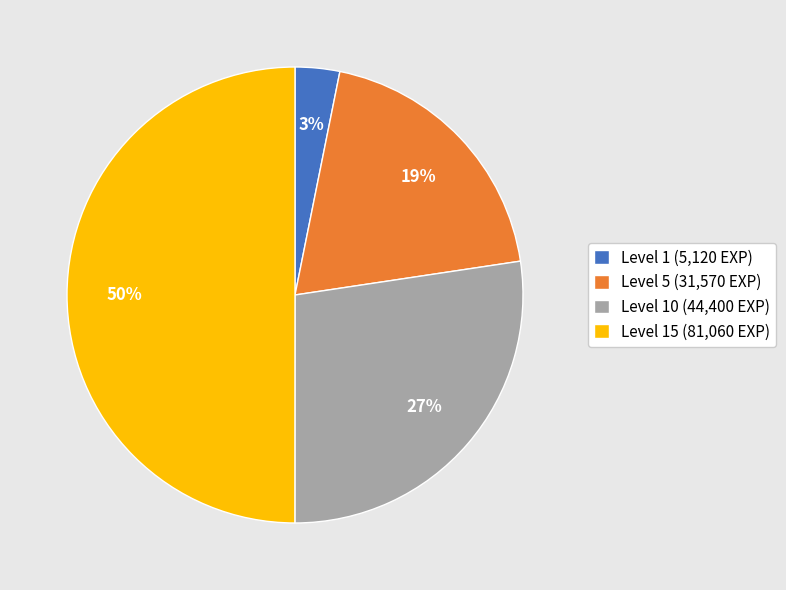

Combined, do Level 10 (44,400 EXP) and Level 15 (81,060 EXP) account for over 50%?

Yes